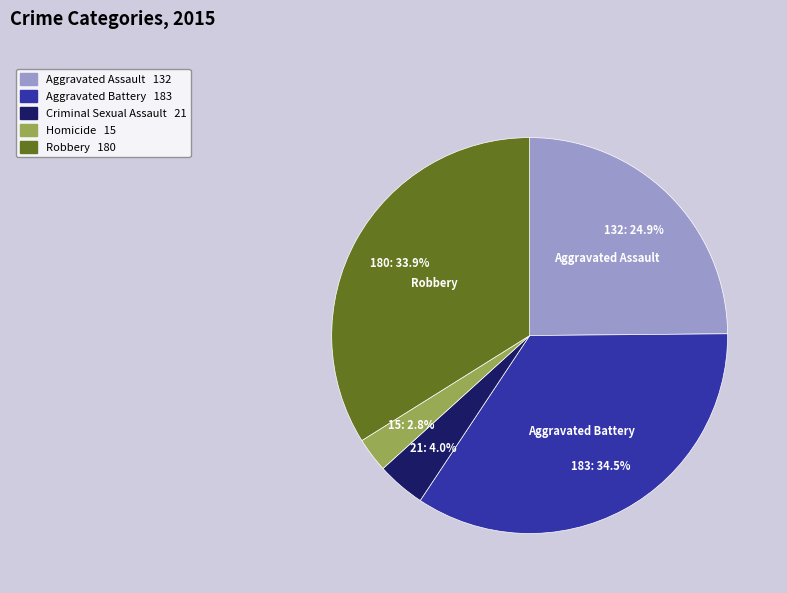

To the nearest percent, what portion does Criminal Sexual Assault represent?

4%